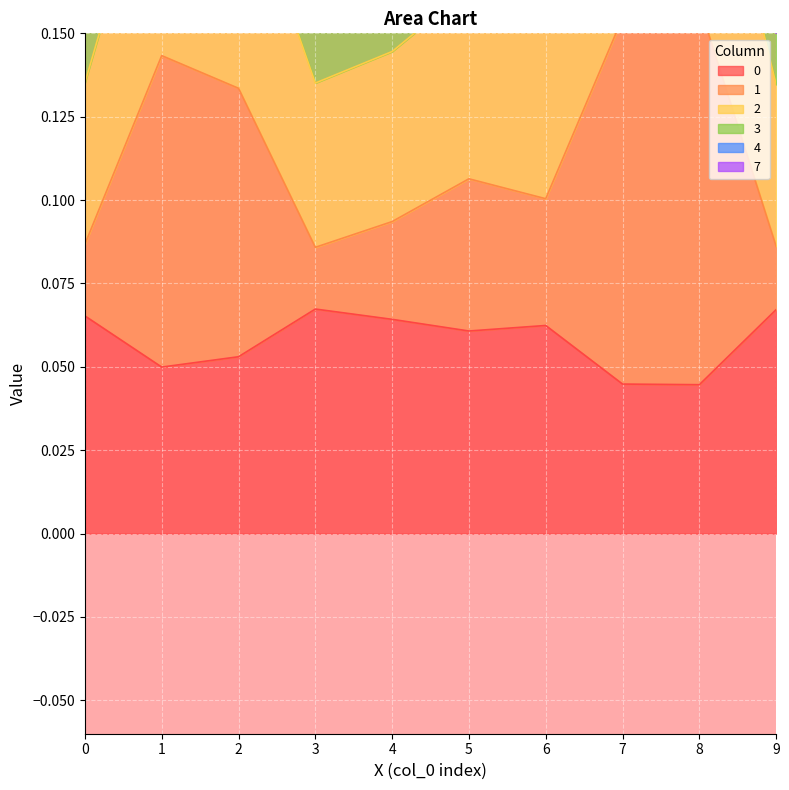

How many interior local peaks does the 0 series have?

2